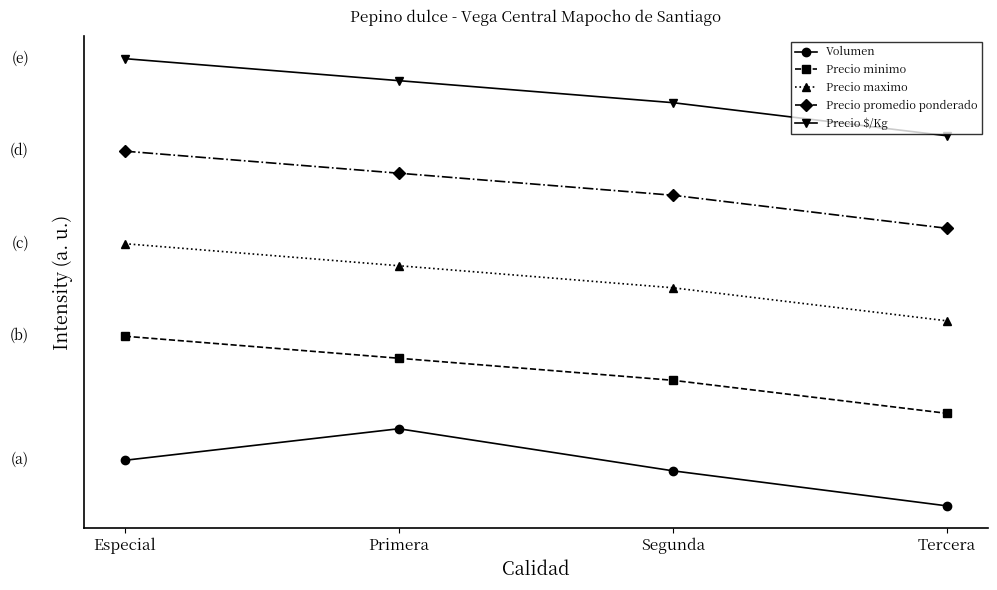

Does the chart have visible grid lines?

No